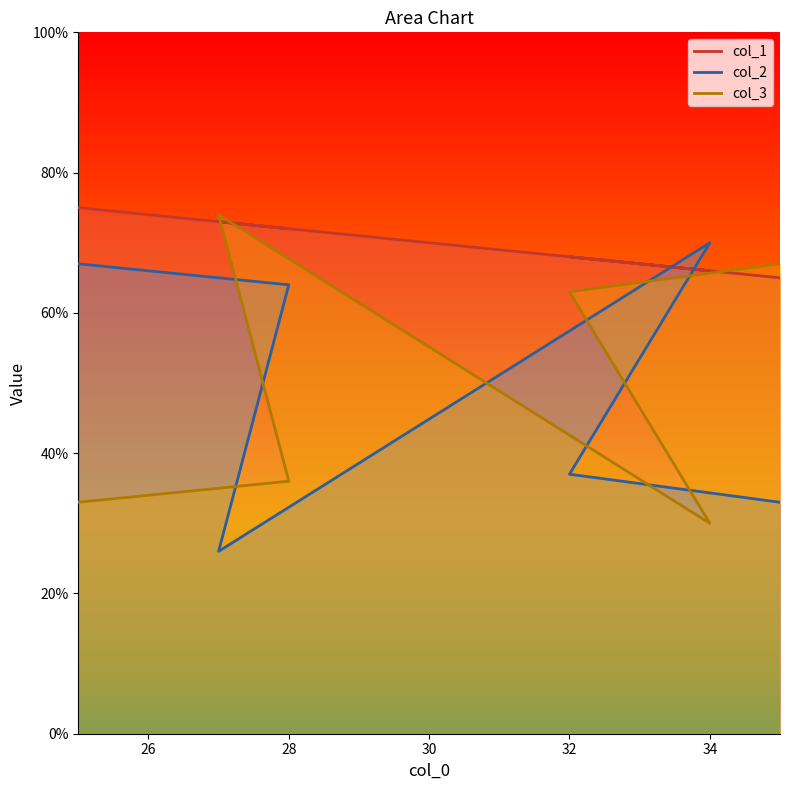

Where do col_1 and col_2 first cross each other?

32 and 34